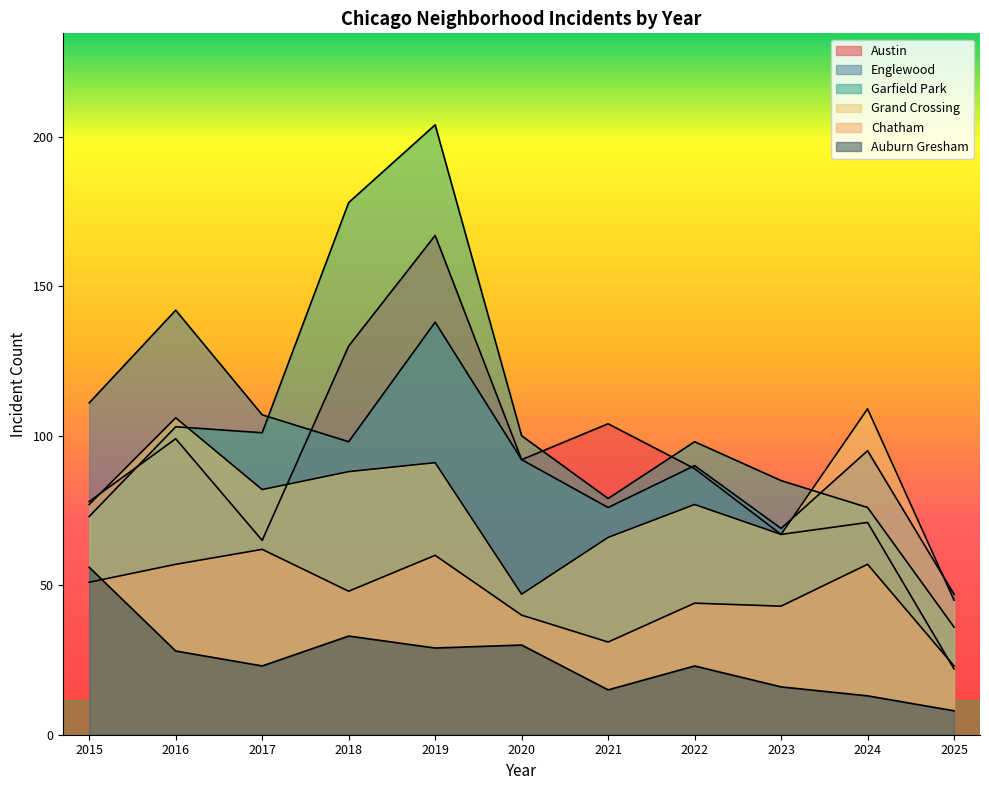

What are all the series names shown in the legend?

Austin, Englewood, Garfield Park, Grand Crossing, Chatham, Auburn Gresham